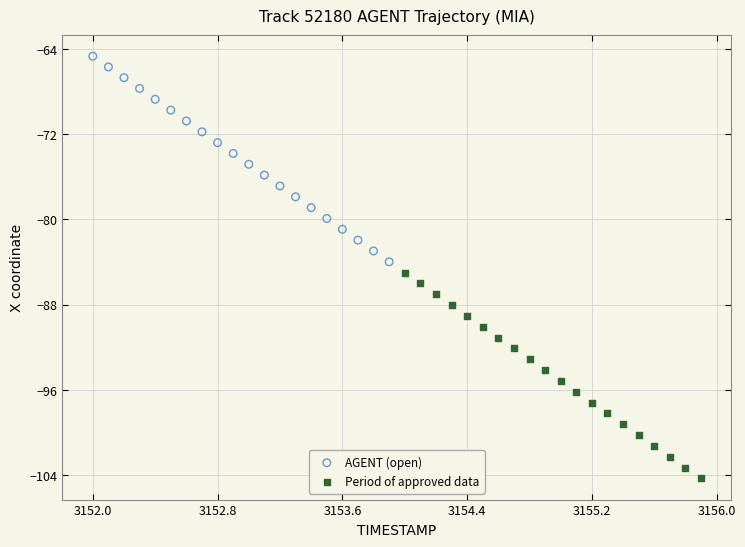

What are all the series names shown in the legend?

AGENT (open), Period of approved data